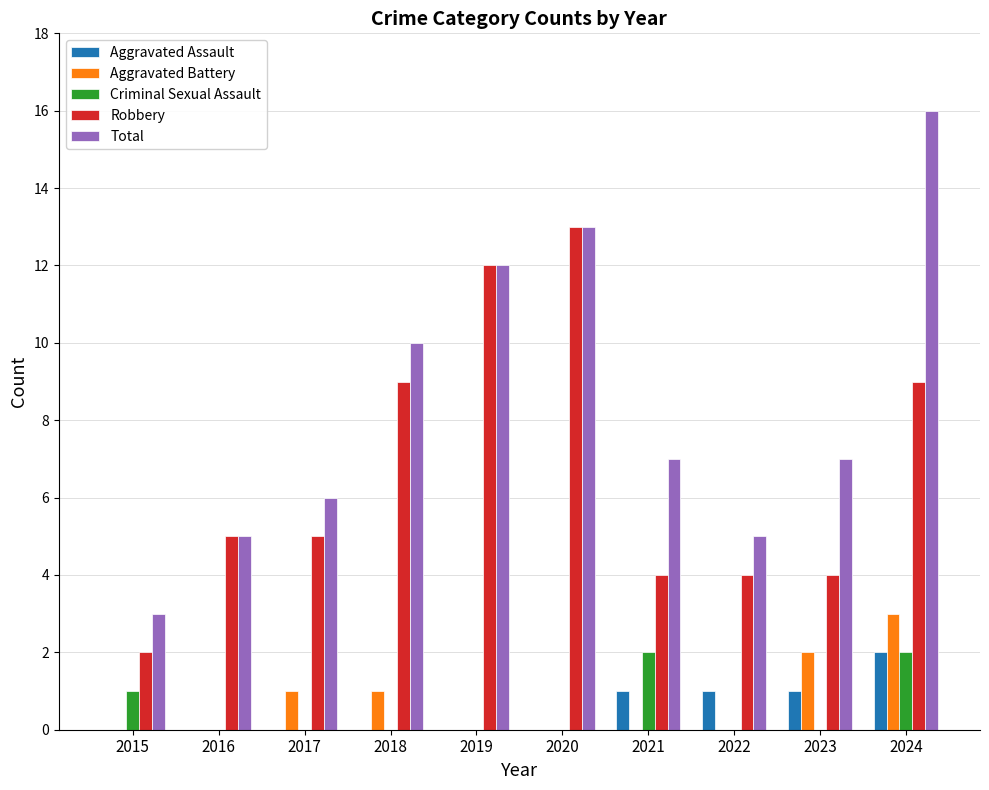

Which category has the highest value across all series?

2024